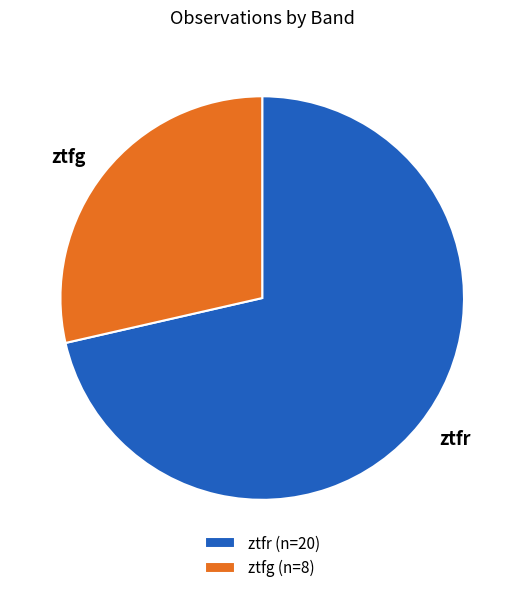

Rank the categories by value from highest to lowest.

ztfr, ztfg